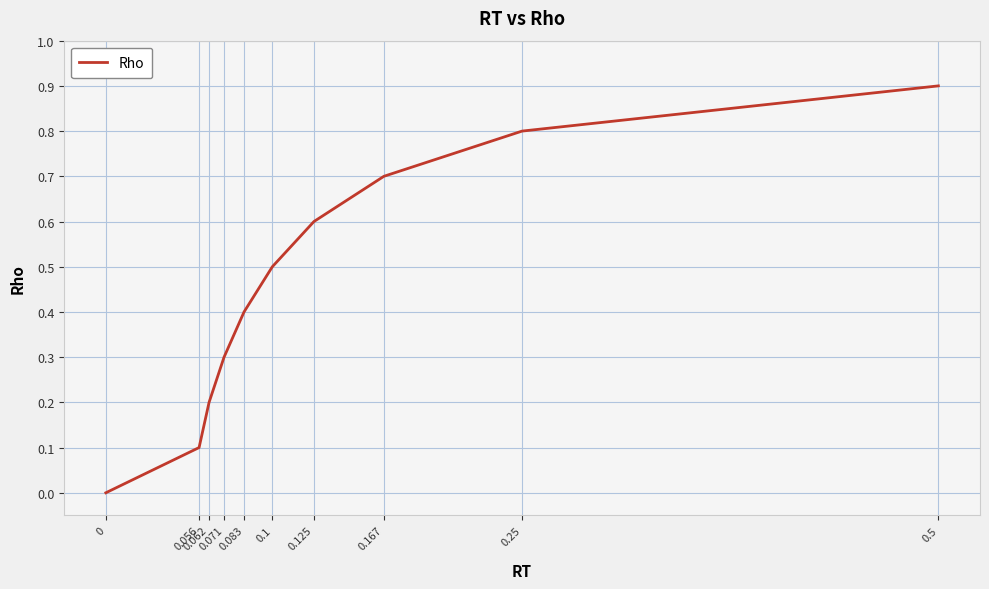

Is this an area chart (filled region under the line)?

No